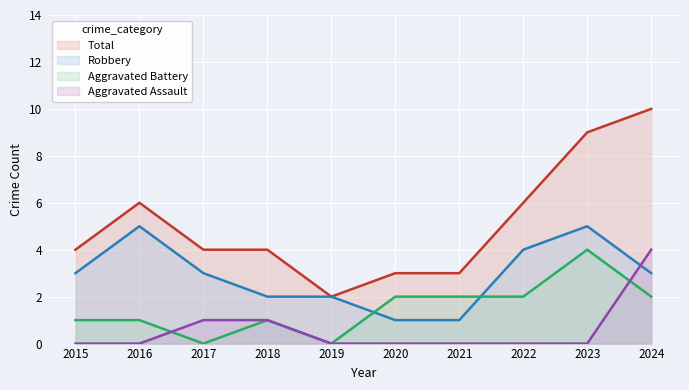

List the series in order of their peak value, highest first.

Total, Robbery, Aggravated Assault, Aggravated Battery